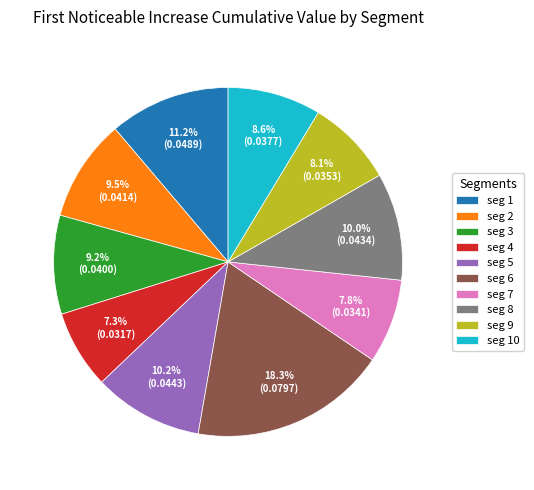

Between seg 8 and seg 4, which is larger?

seg 8